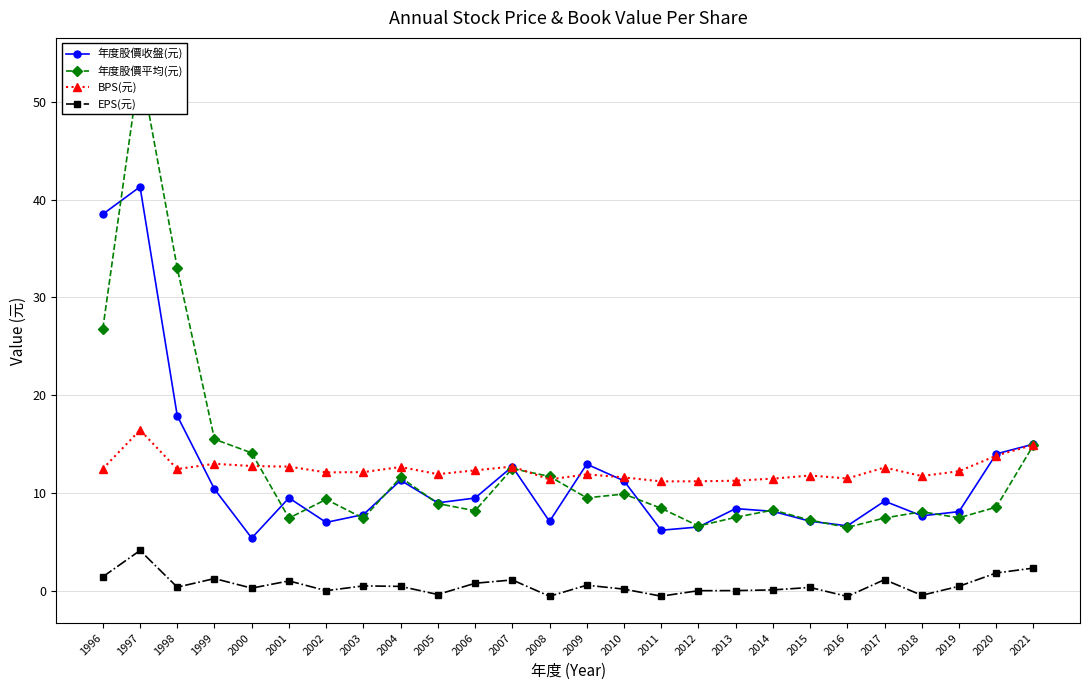

What is the difference between the BPS(元) values at 2018 and 2016?

0.2